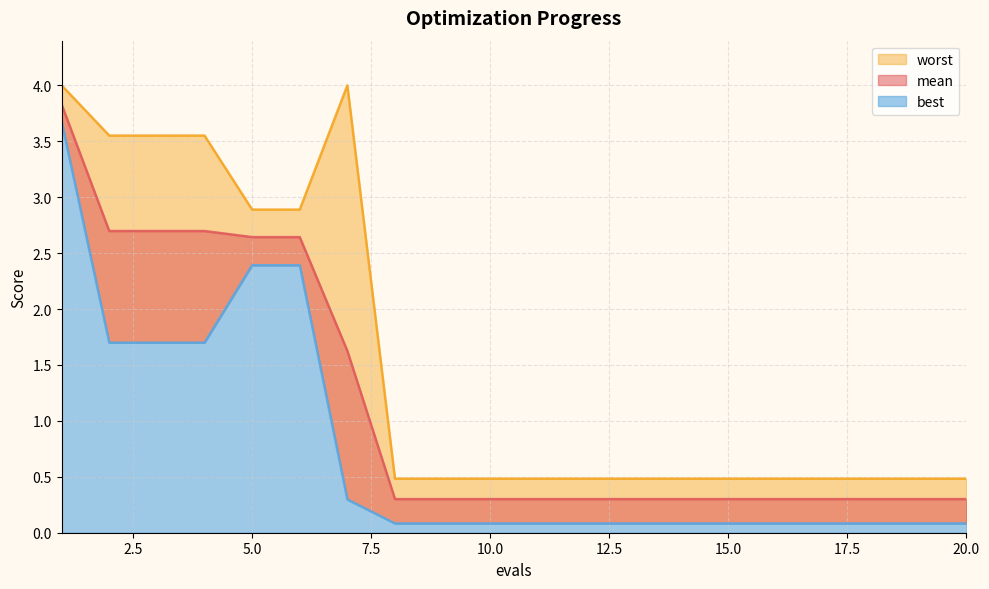

At which category does worst reach its first local peak?

7